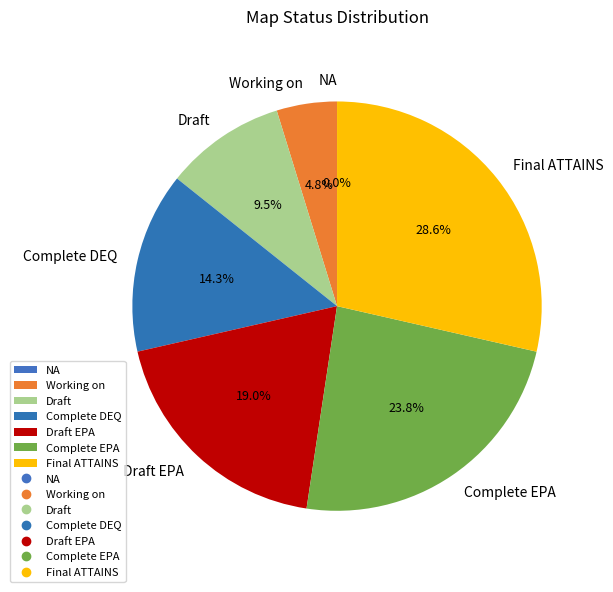

To the nearest percent, what is the difference between the largest and smallest slice percentages?

29%